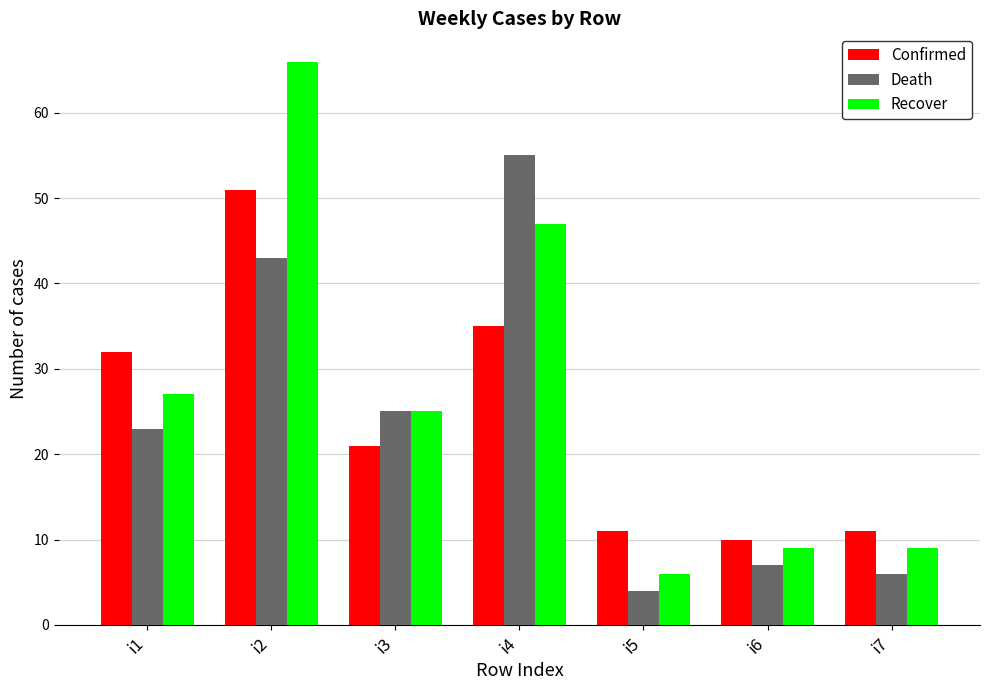

What is the difference between the Recover values at i1 and i3?

2